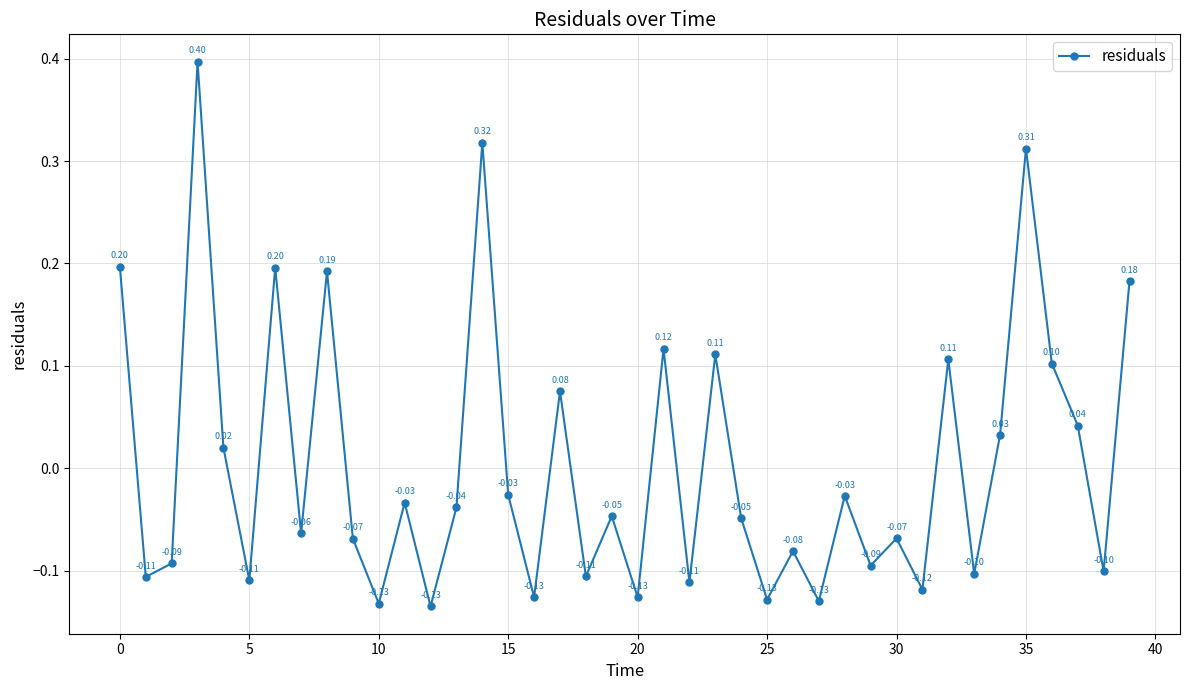

What is the difference between the maximum and second lowest values?

0.5